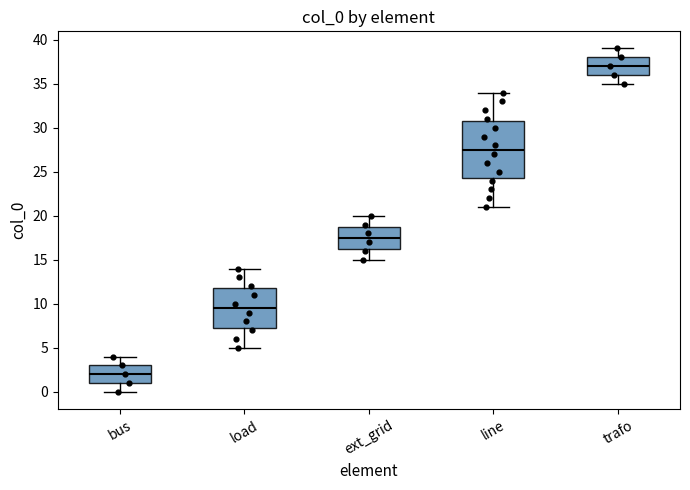

Where does the upper whisker of the box for line end on the y-axis? The values are not printed on the chart, so give them approximately, as read against the axis.

34.0